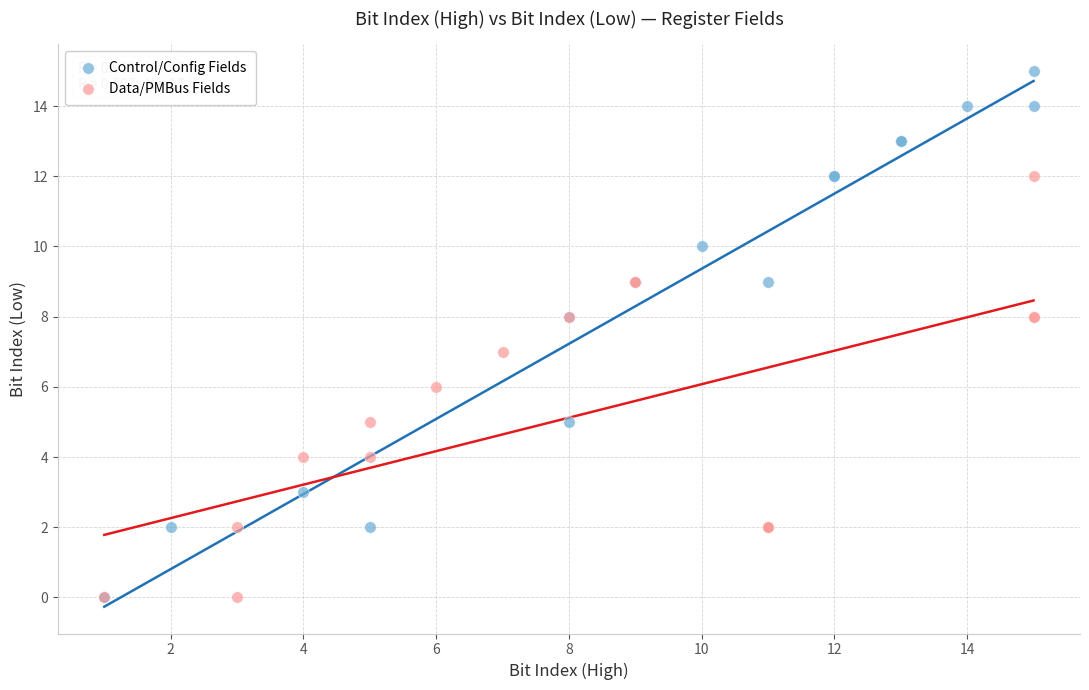

Which series has the widest spread of Y values?

Control/Config Fields